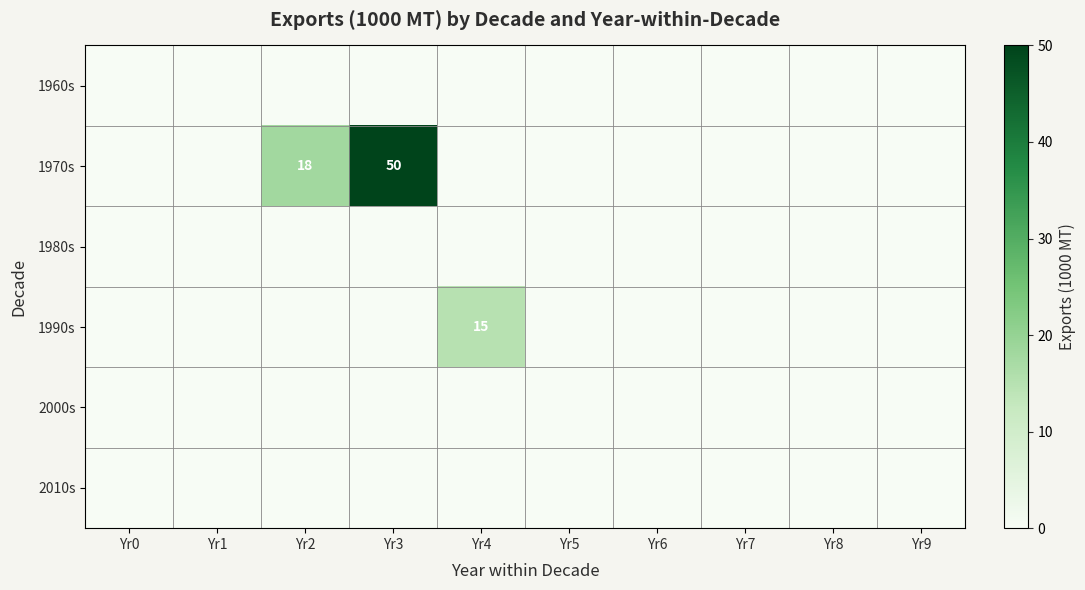

List the series in order of their peak value, lowest first.

1960s, 1980s, 2000s, 2010s, 1990s, 1970s